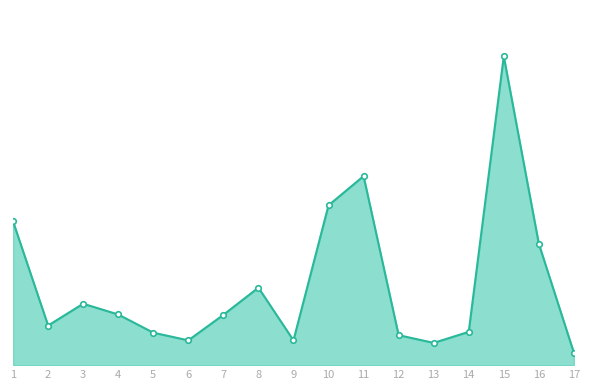

The chart shows a value of 1063.5 at 14. True or false?

True